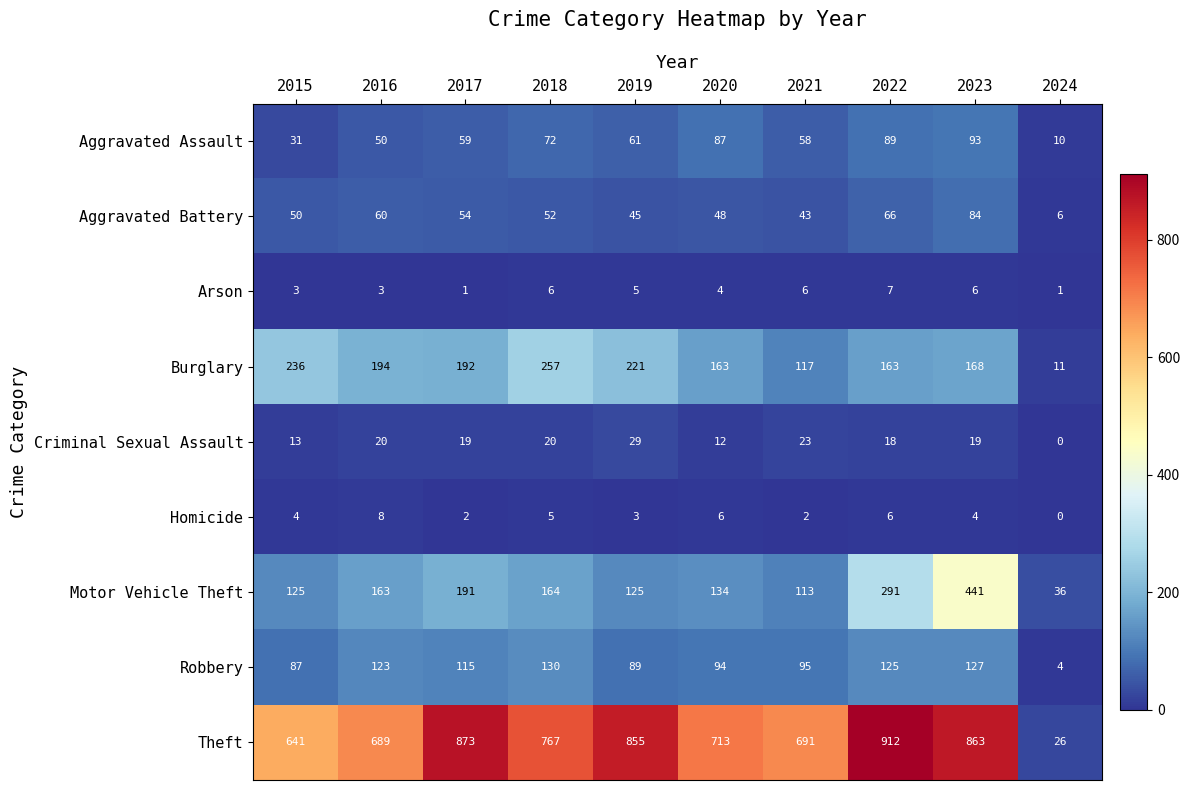

At 2020, list the series in order from smallest to largest.

Arson, Homicide, Criminal Sexual Assault, Aggravated Battery, Aggravated Assault, Robbery, Motor Vehicle Theft, Burglary, Theft